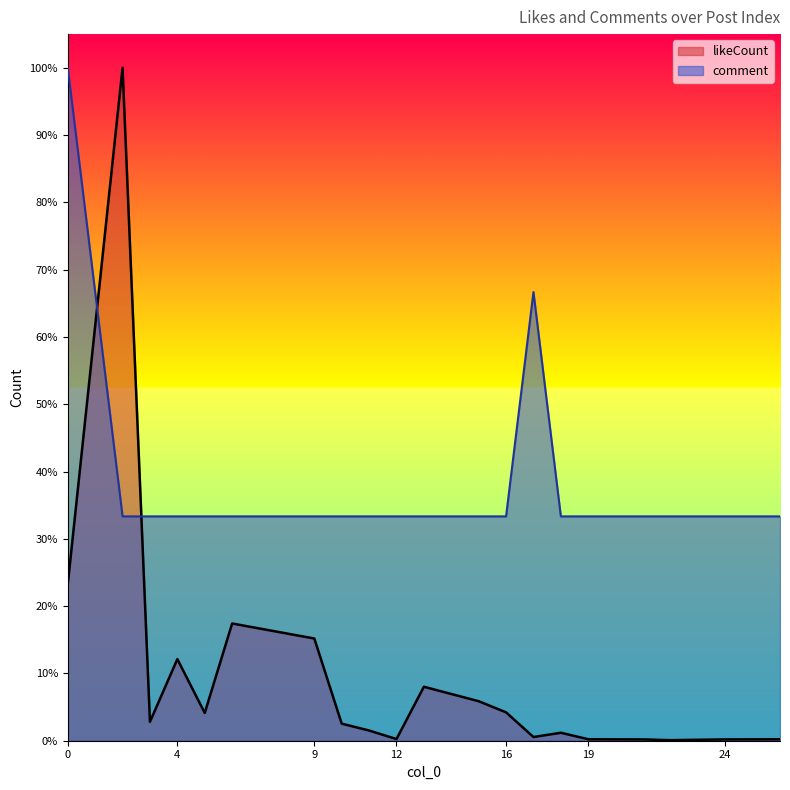

What is the greatest value displayed?

1.0